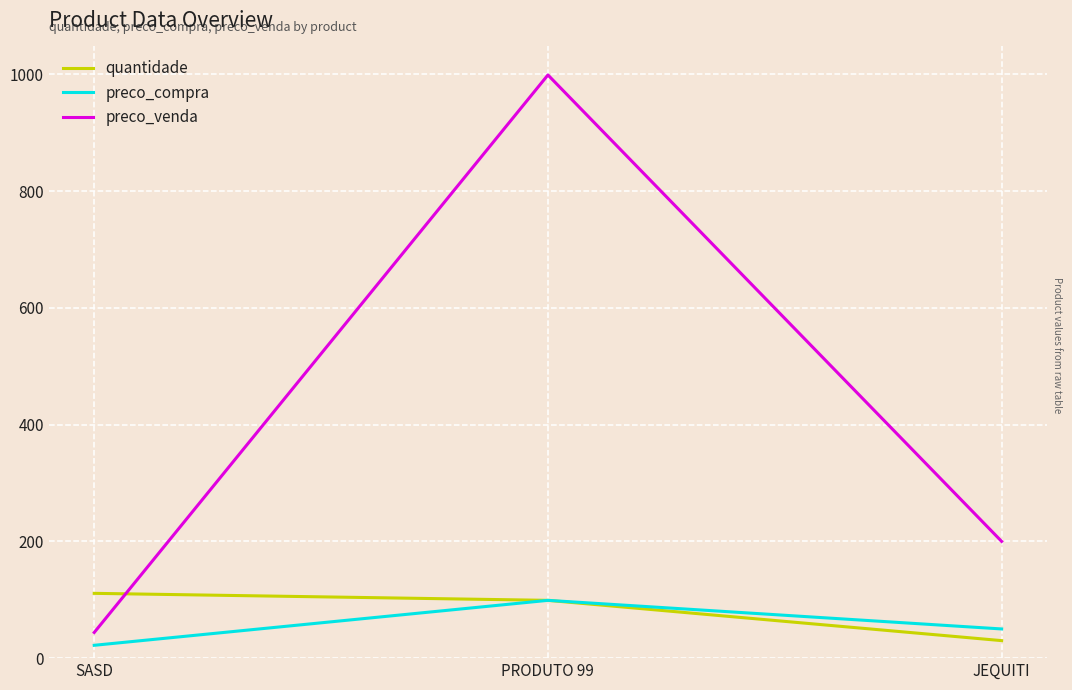

How many values in the preco_compra series are below 50?

1